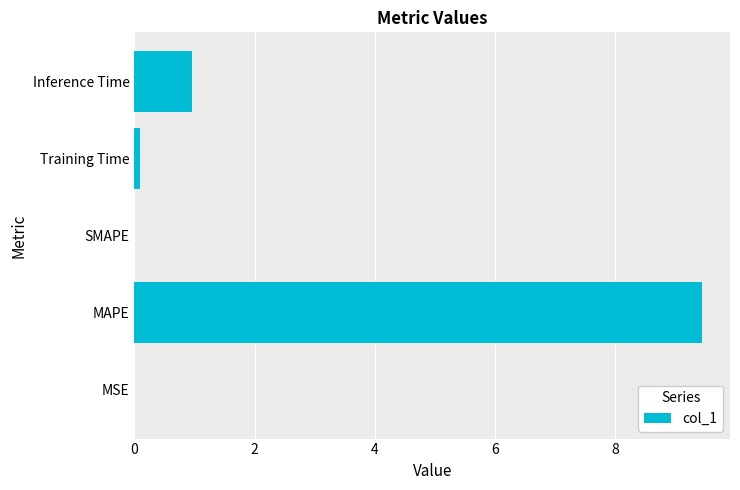

What is the greatest value displayed?

9.4